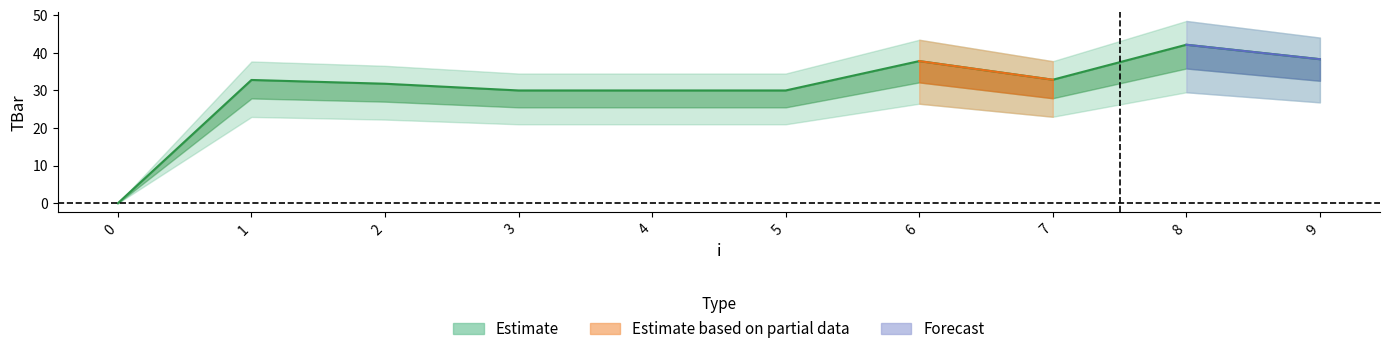

How many values exceed 32?

5